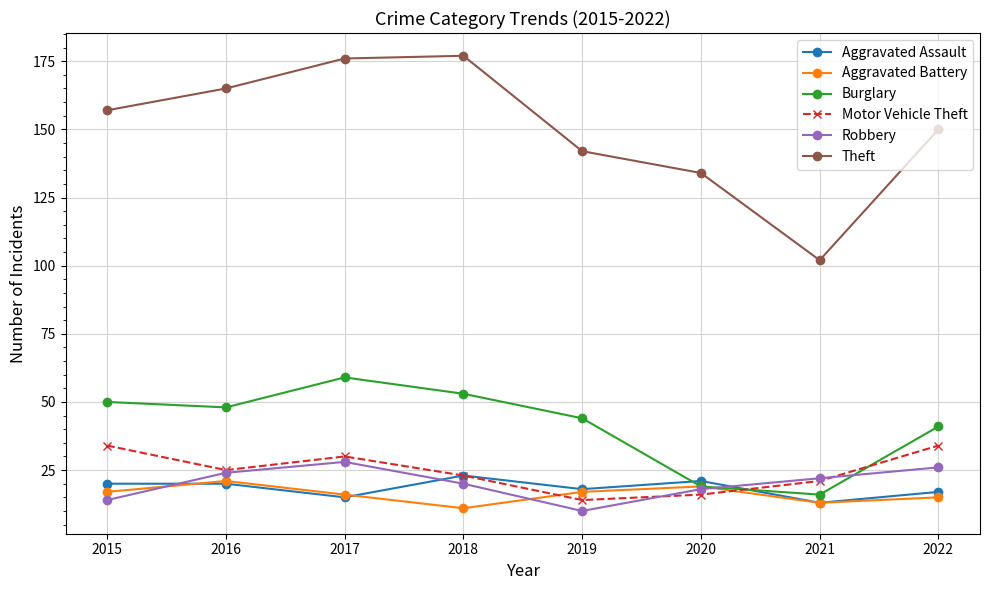

Which series ends up on top after the final intersection of Aggravated Battery and Motor Vehicle Theft?

Motor Vehicle Theft